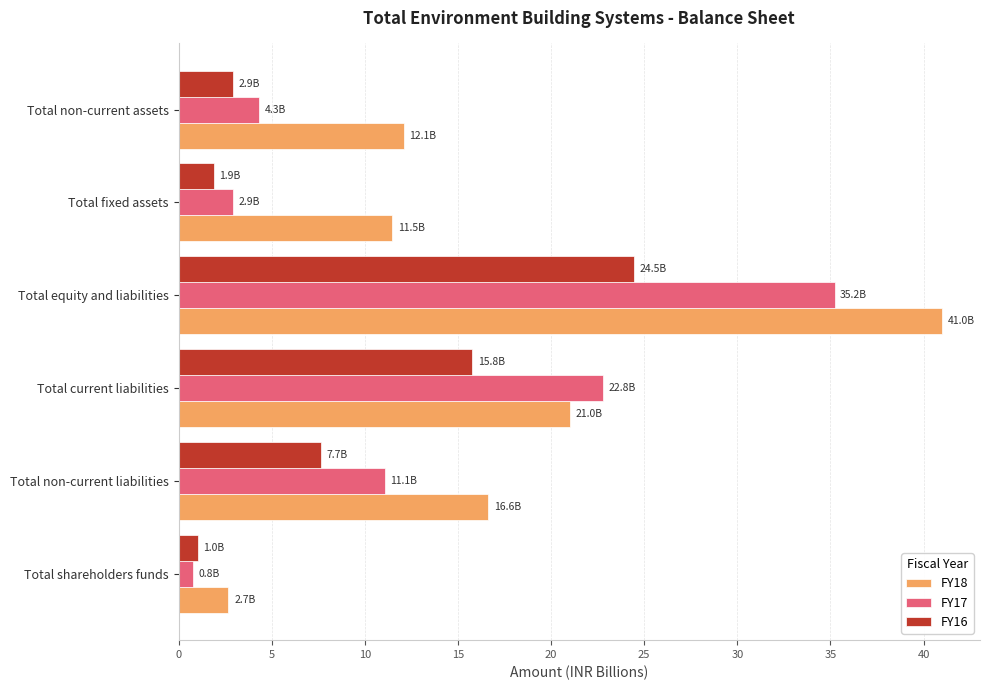

Which series has the widest spread of values?

FY18